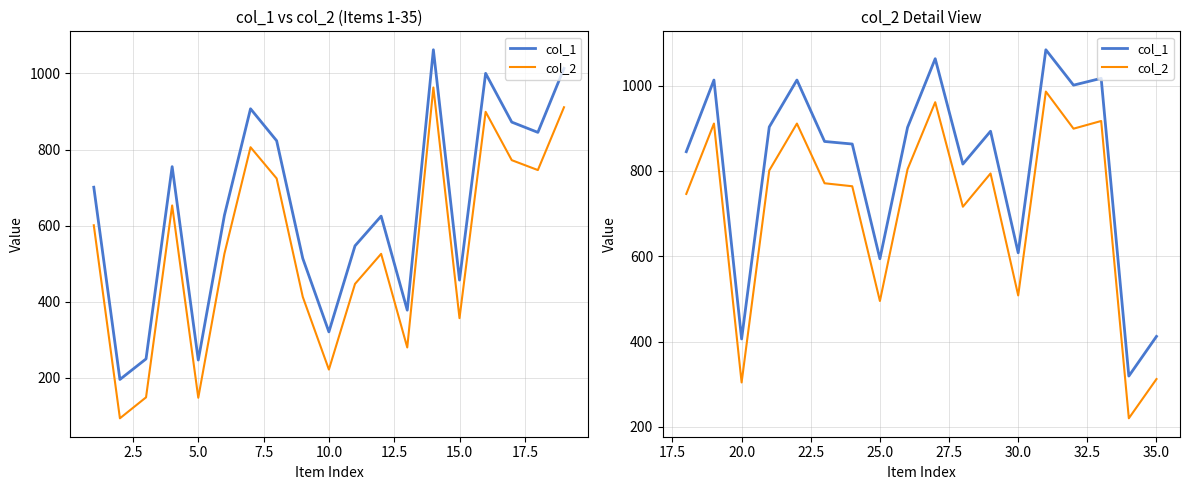

How many lines are shown in the chart?

2